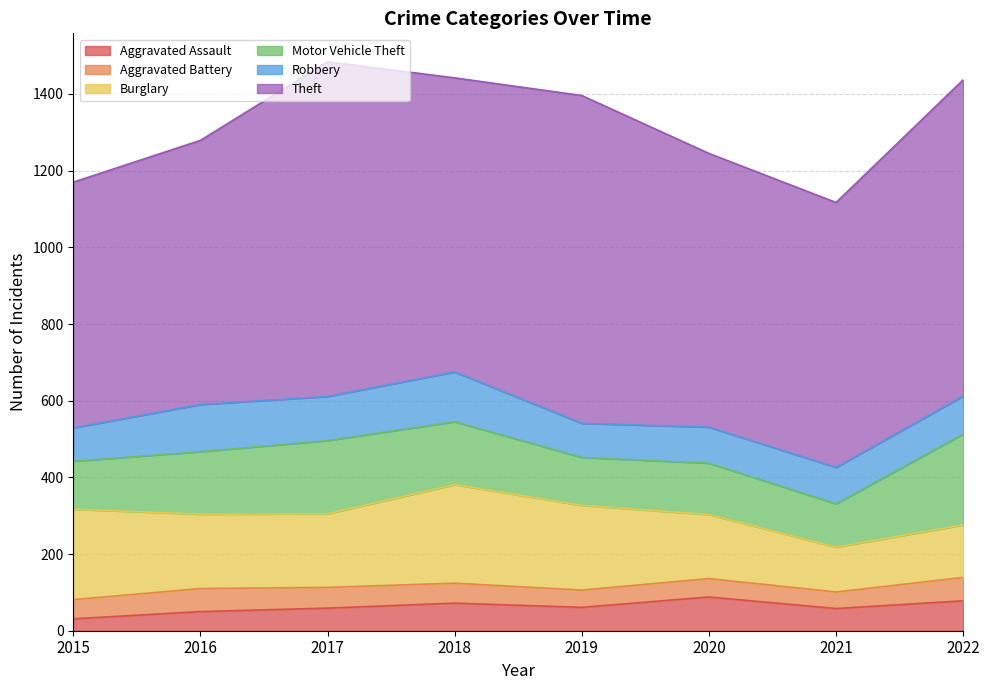

Reading left to right, transcribe all the data shown in this chart.

Aggravated Assault: 2015=31	2016=50	2017=59	2018=72	2019=61	2020=88	2021=58	2022=78
Aggravated Battery: 2015=50	2016=60	2017=54	2018=52	2019=45	2020=48	2021=43	2022=61
Burglary: 2015=236	2016=194	2017=192	2018=257	2019=221	2020=167	2021=117	2022=137
Motor Vehicle Theft: 2015=125	2016=163	2017=191	2018=164	2019=125	2020=134	2021=113	2022=237
Robbery: 2015=87	2016=123	2017=115	2018=130	2019=89	2020=94	2021=95	2022=99
Theft: 2015=641	2016=689	2017=873	2018=767	2019=855	2020=714	2021=691	2022=825